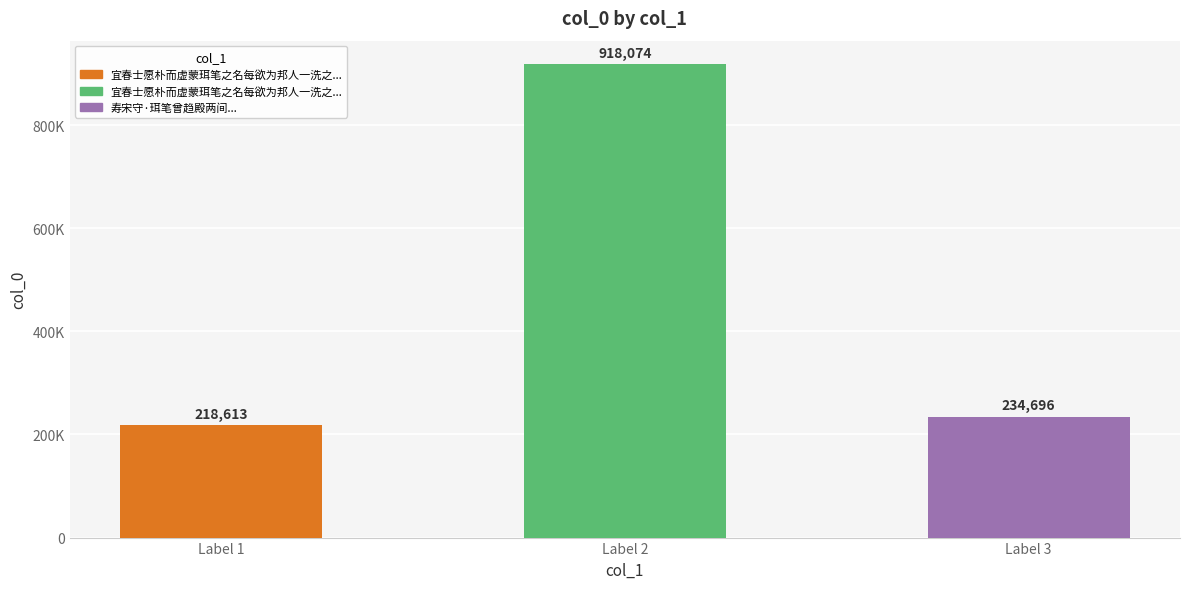

Does the chart contain any negative values?

No